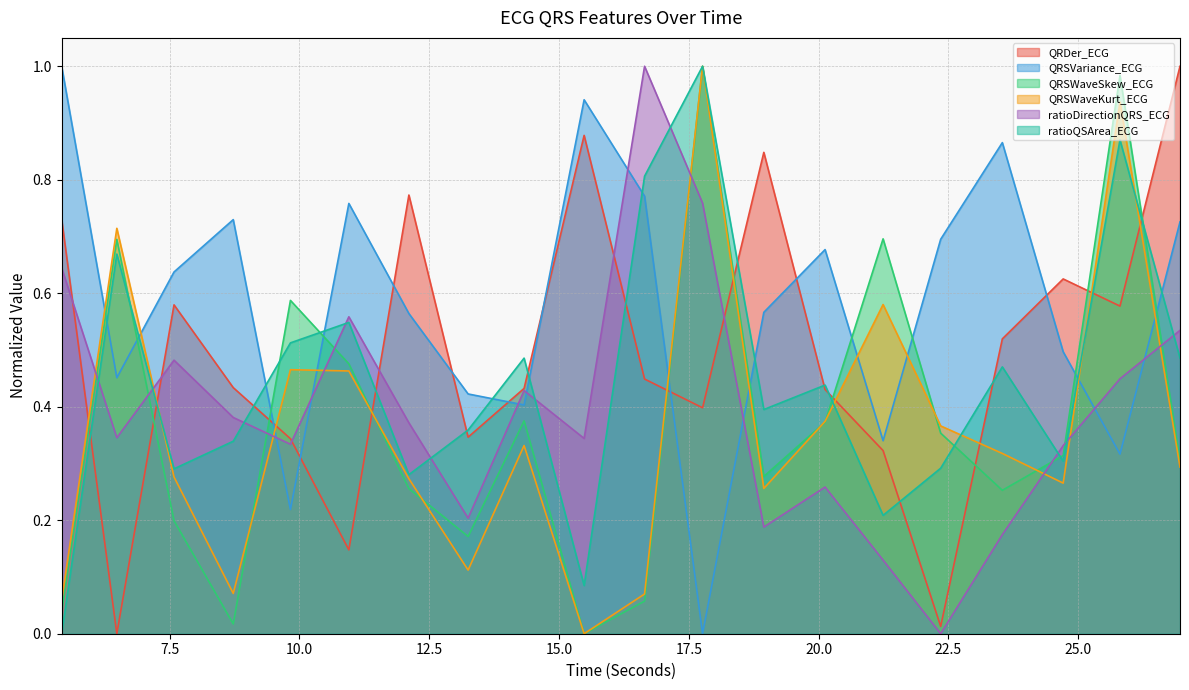

Between 7.5859375 and 5.421875, which is larger?

5.421875